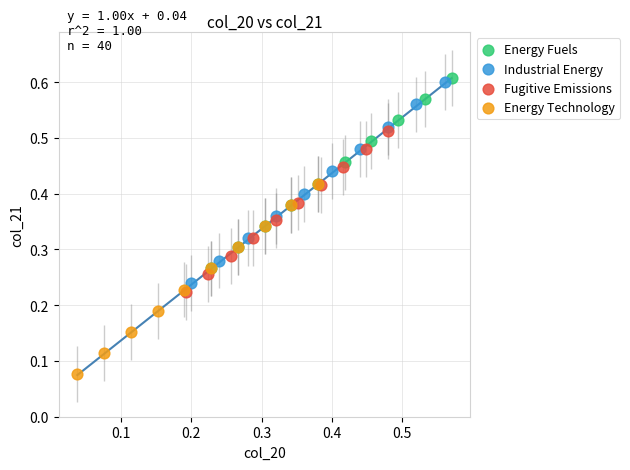

What are all the series names shown in the legend?

Energy Fuels, Industrial Energy, Fugitive Emissions, Energy Technology